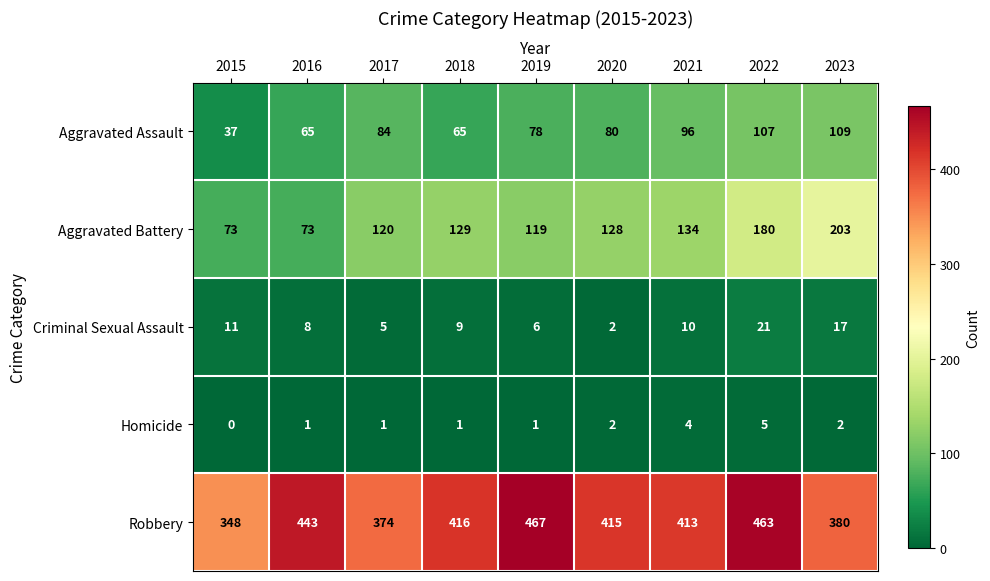

At how many categories does at least one series exceed 436?

3